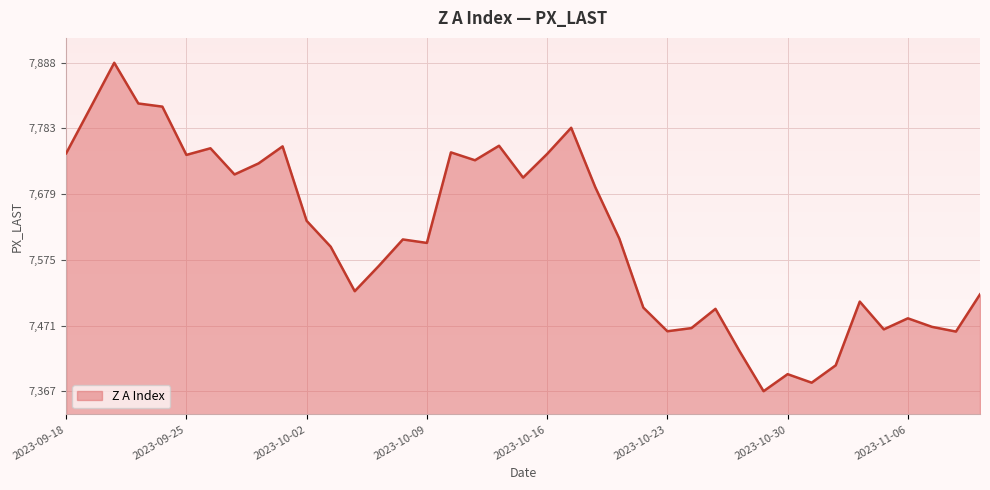

What is the greatest value displayed?

7887.5